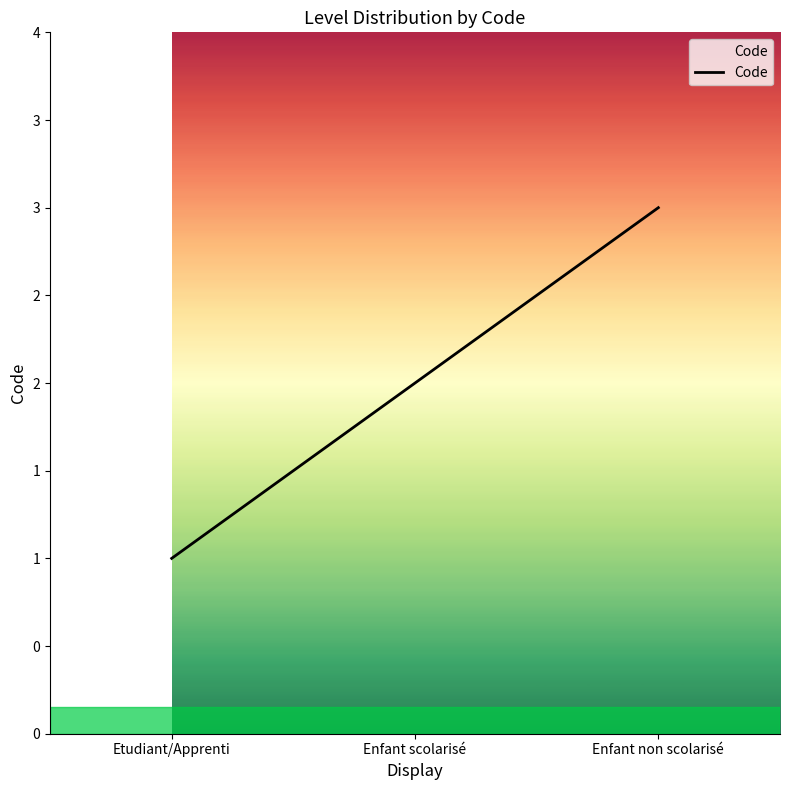

Does the chart have visible grid lines?

No